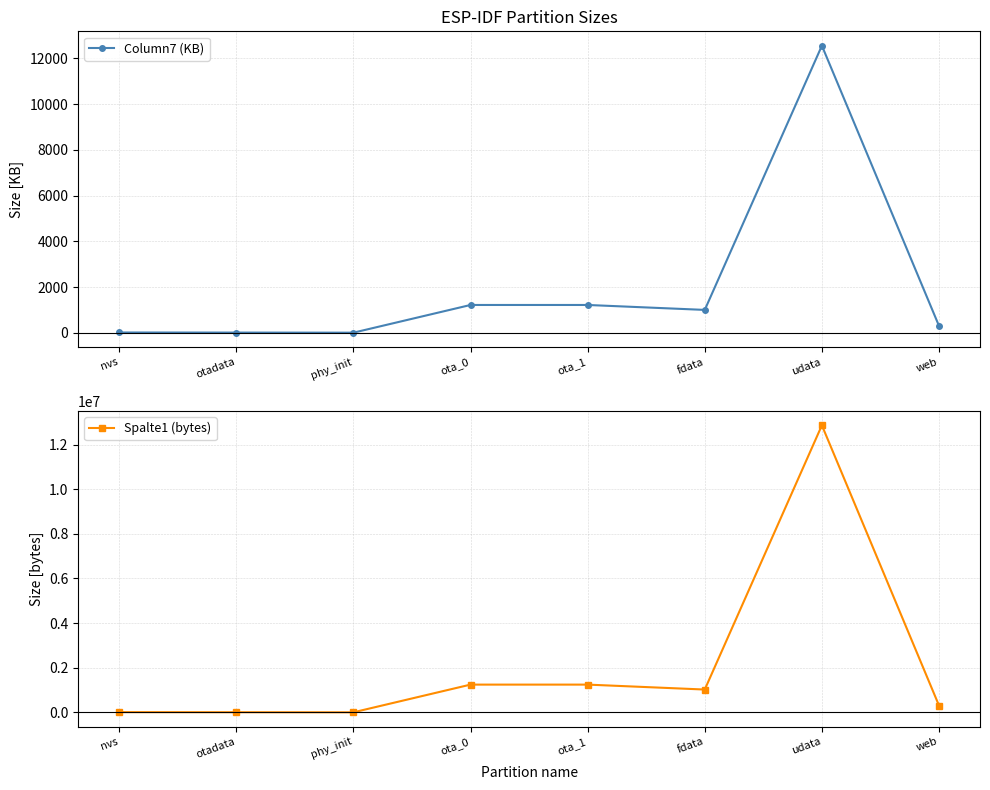

At which label does Spalte1 (bytes) first exceed 1024000?

ota_0